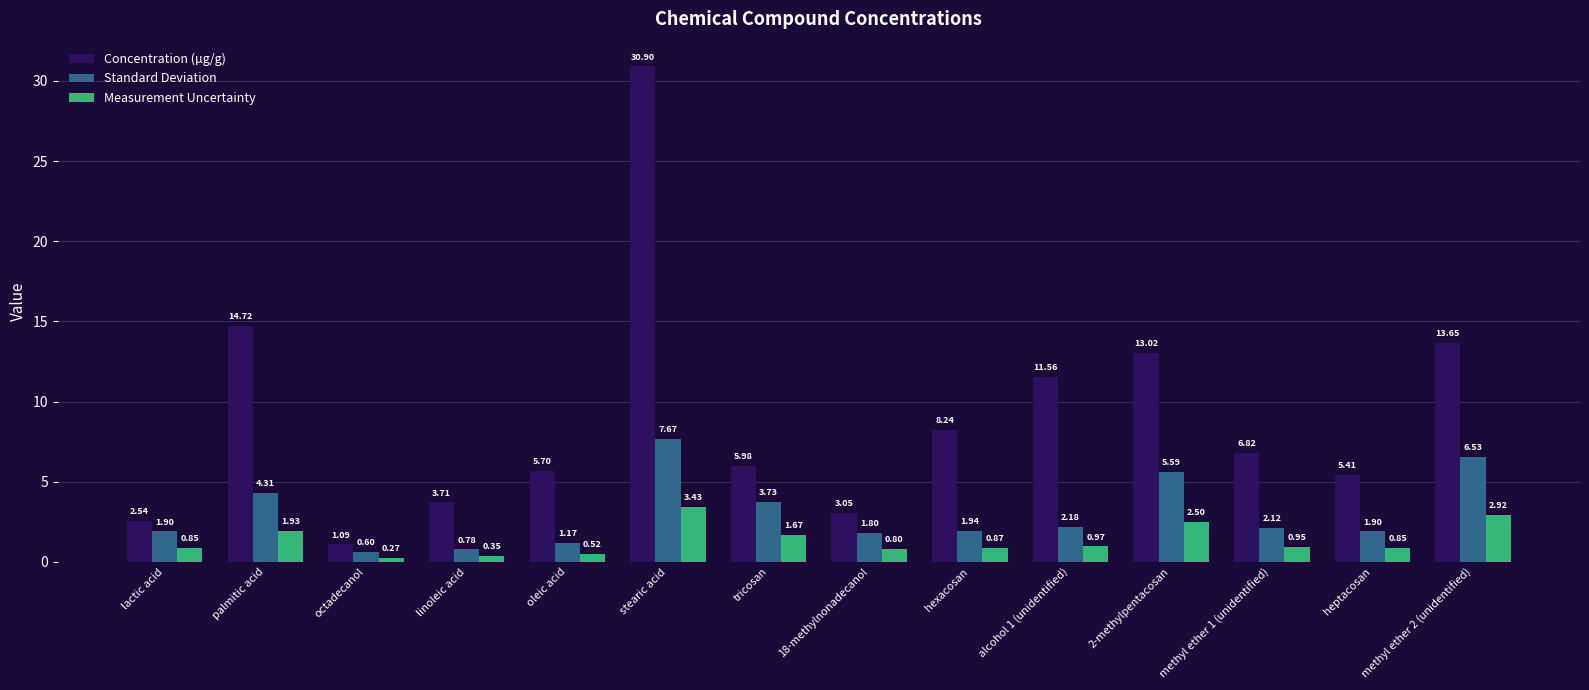

Rank the series by their average value, from highest to lowest.

Concentration (µg/g), Standard Deviation, Measurement Uncertainty